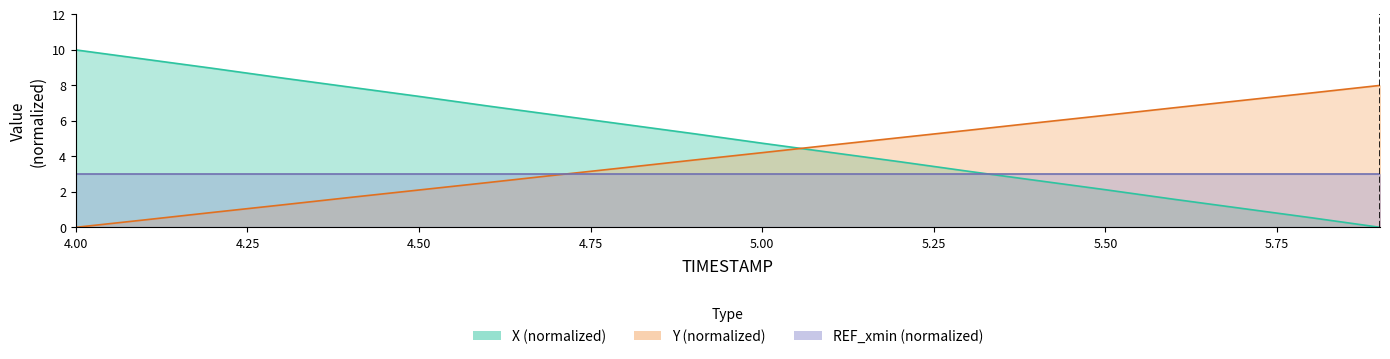

True or false: Y has more than 2 interior local peaks.

False